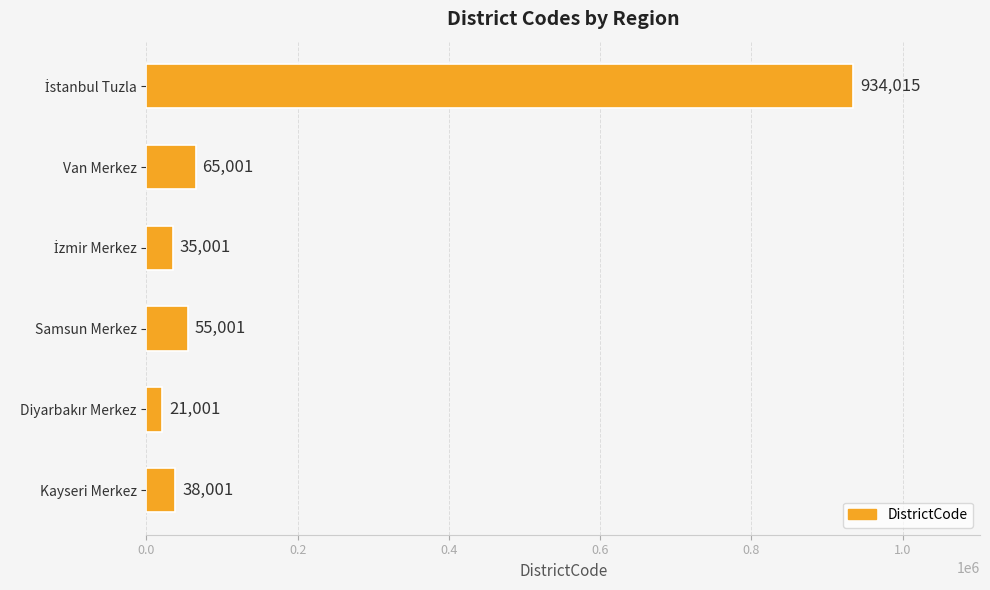

What is the smallest value displayed?

21001